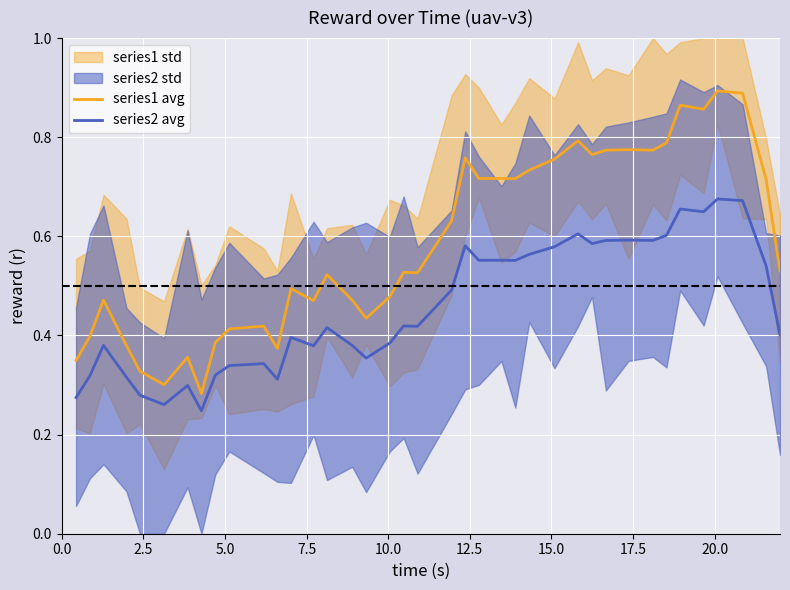

True or false: series1 avg and series2 avg cross at least once.

False